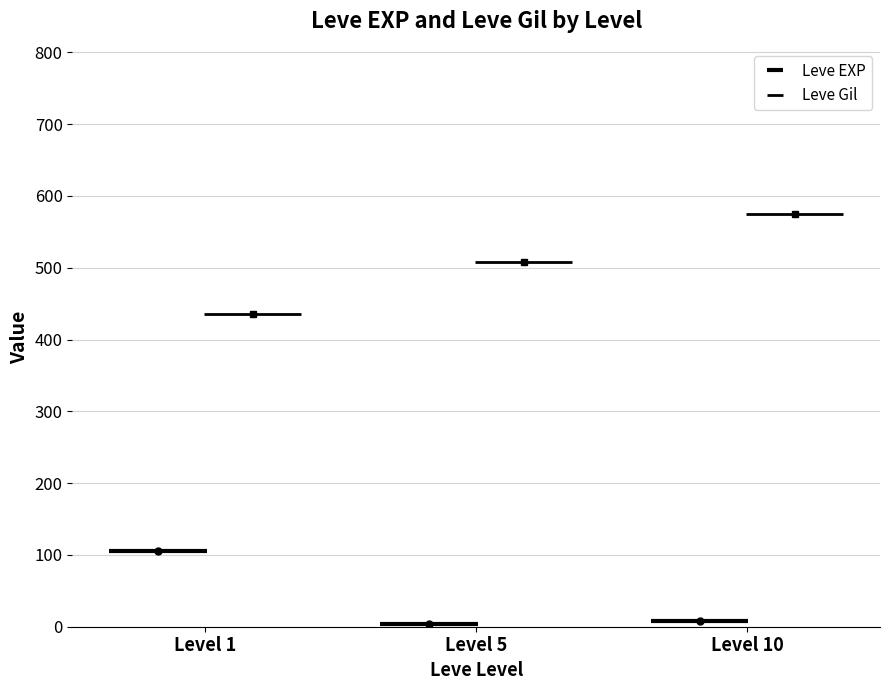

Is the value of Leve Gil at 1 greater than the value of Leve EXP at 1?

Yes